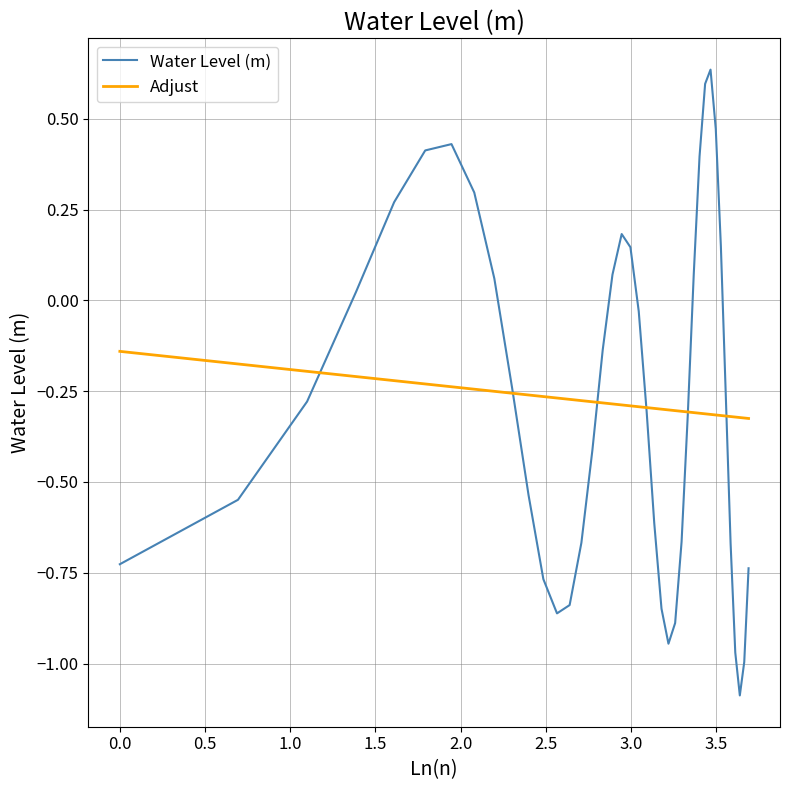

In Water Level (m), how many points are lower than both neighbors (excluding endpoints)?

3